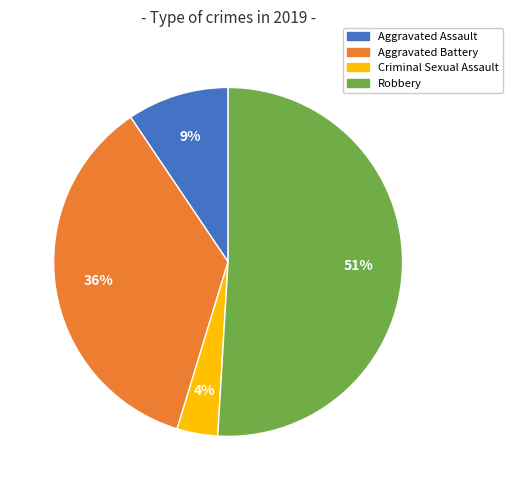

To the nearest percent, what is the average slice percentage?

25%